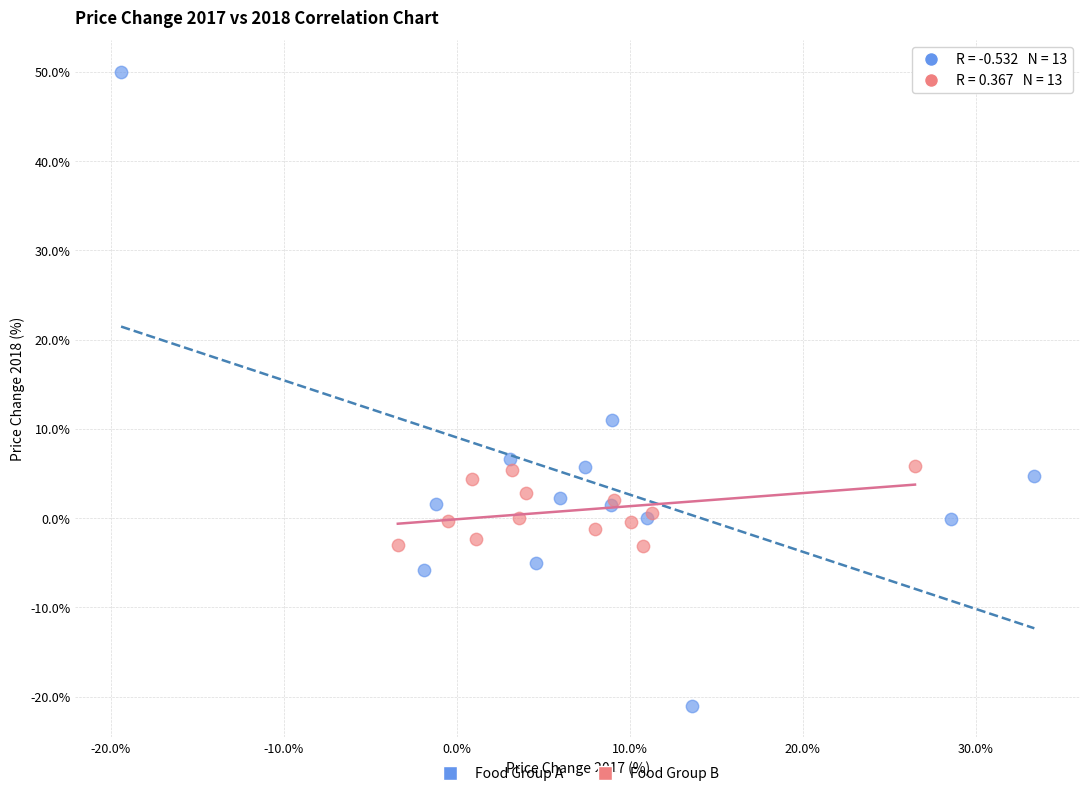

What are all the series names shown in the legend?

Food Group A, Food Group B